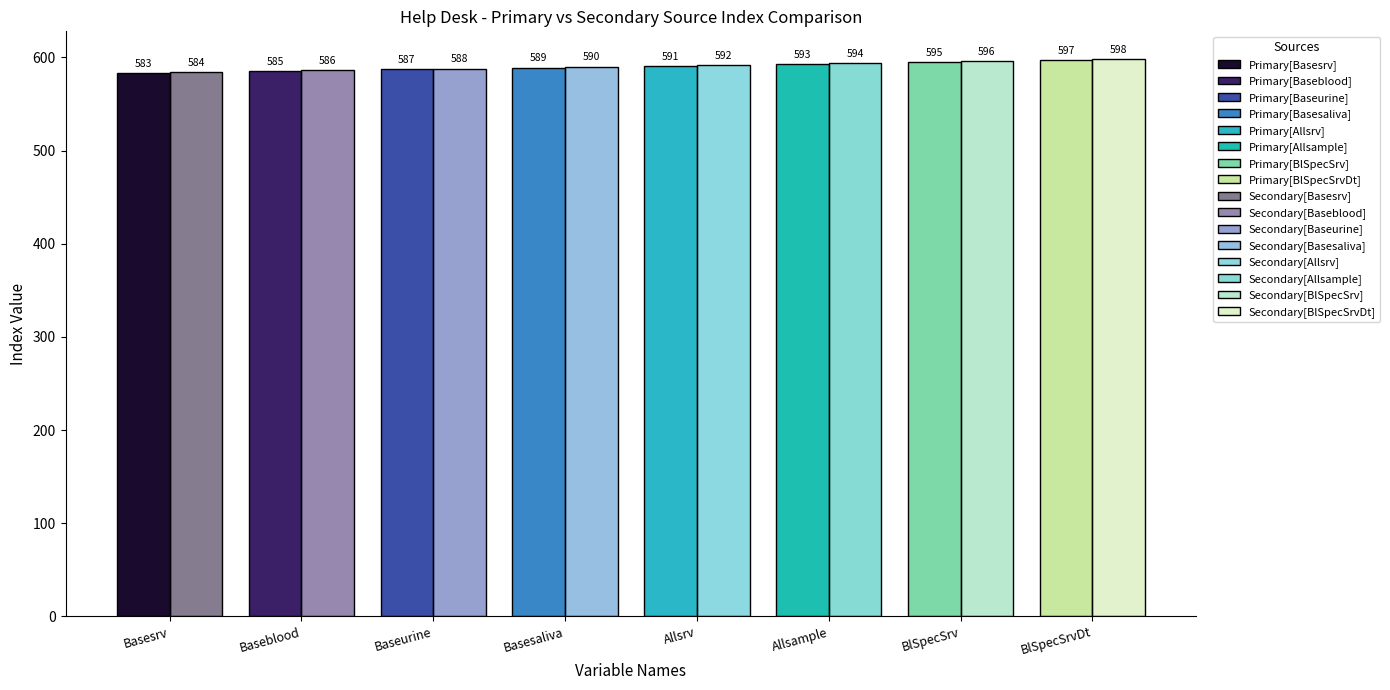

Is it true that Help Desk equals 591 at HdRef_Allsrv_v1r0?

True